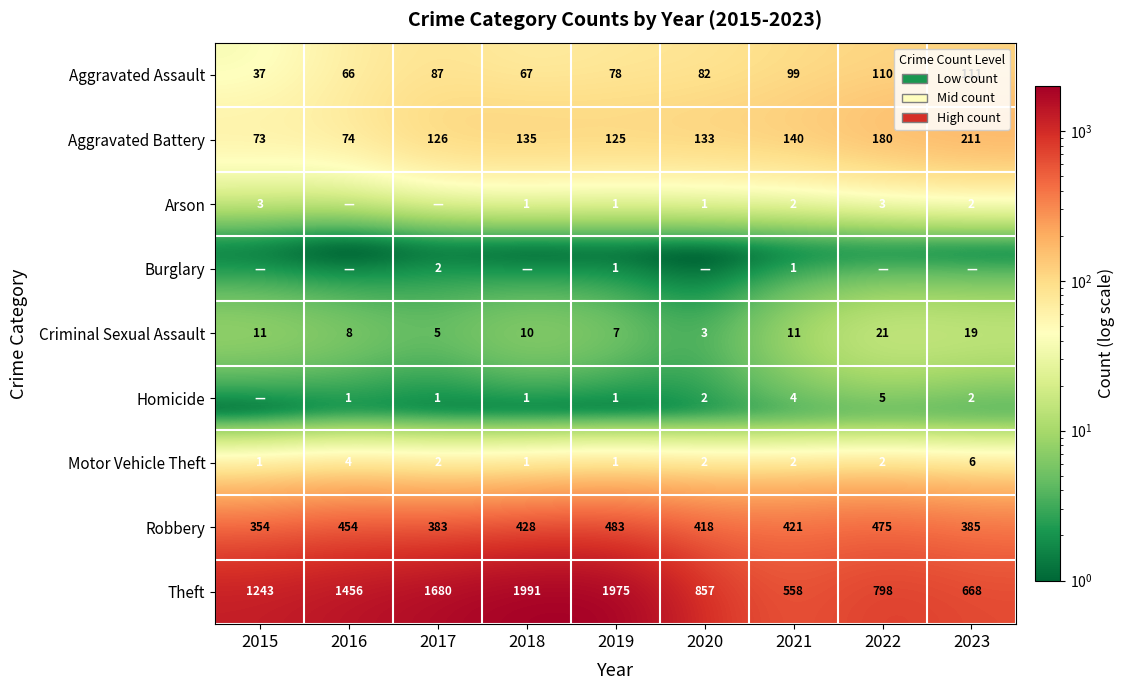

What is the highest value of the Criminal Sexual Assault series?

21